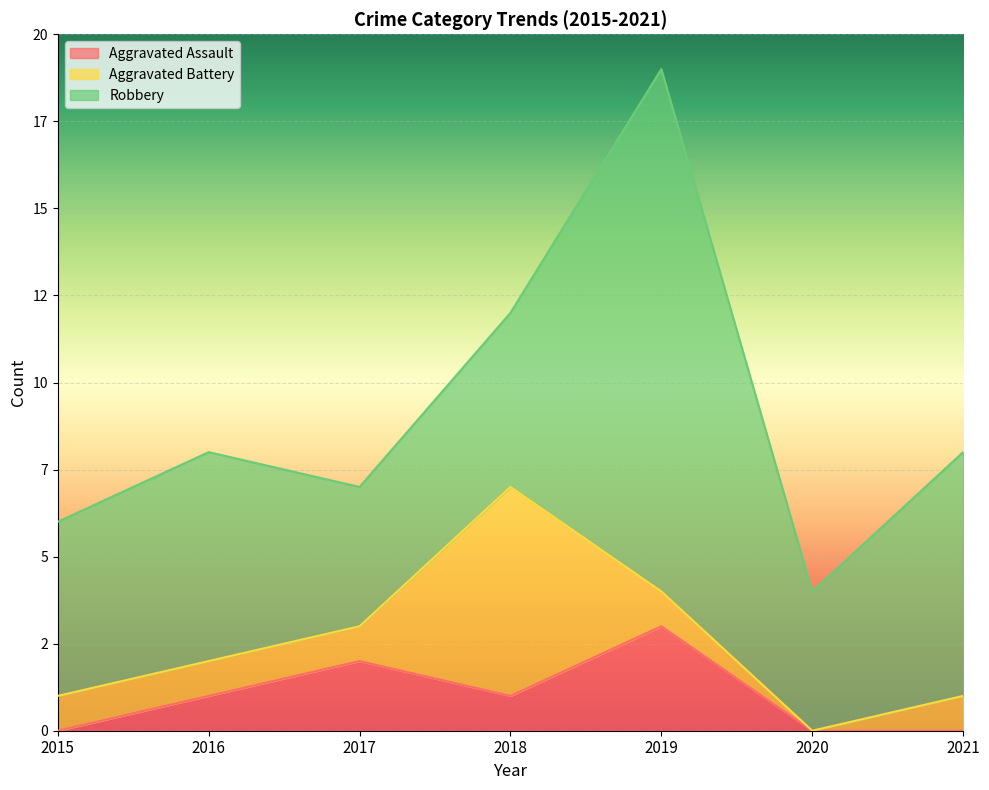

How many data points in Robbery are above 5?

3